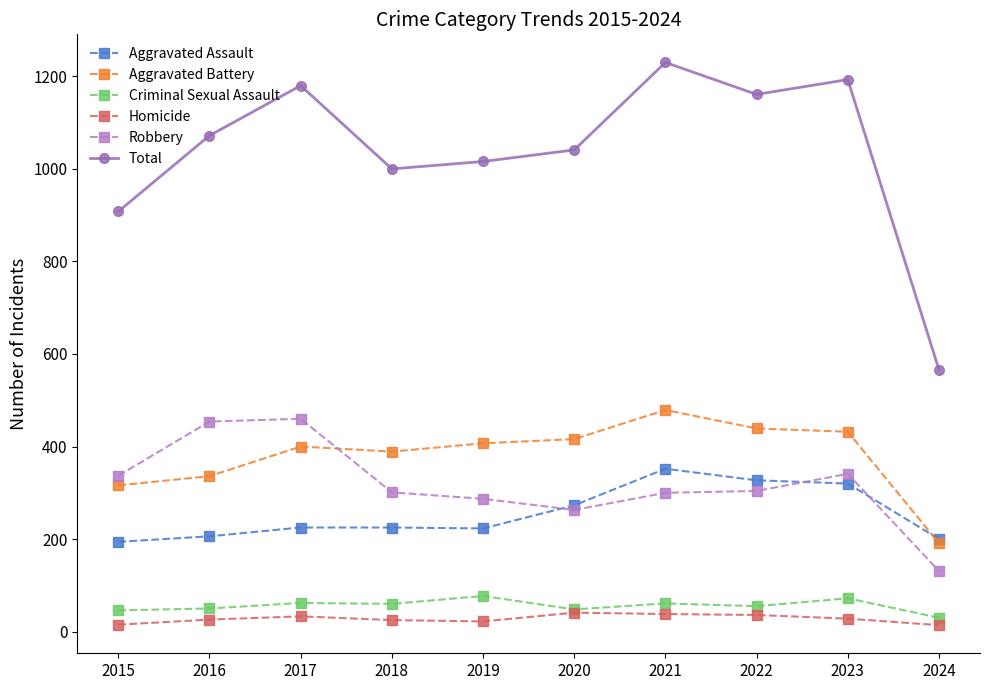

Which series has the widest spread of values?

Total